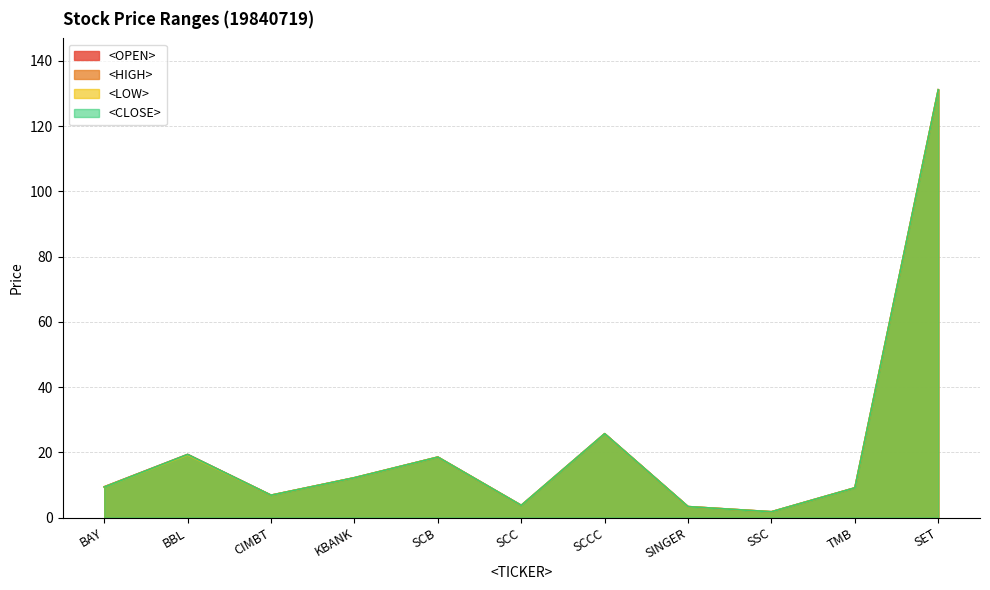

How many lines are shown in the chart?

4